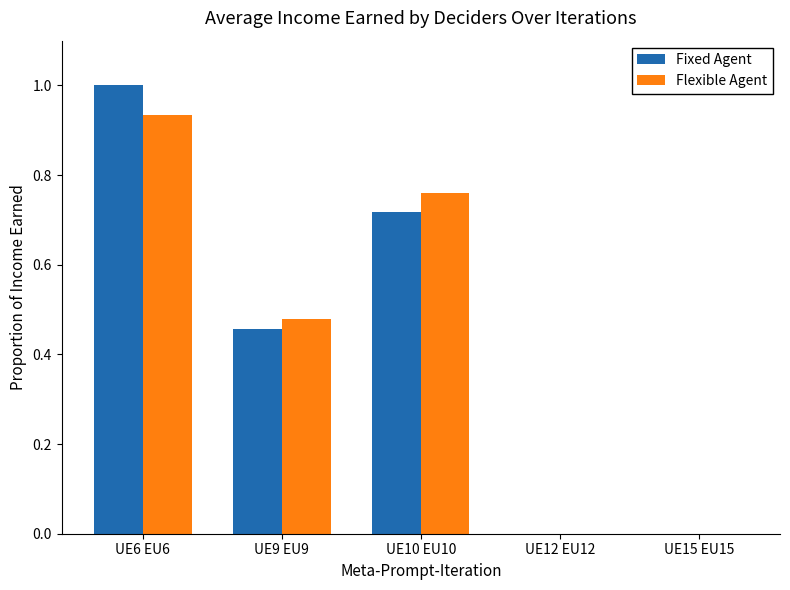

Between UE6 EU6 and UE9 EU9, which series saw the biggest shift?

Fixed Agent